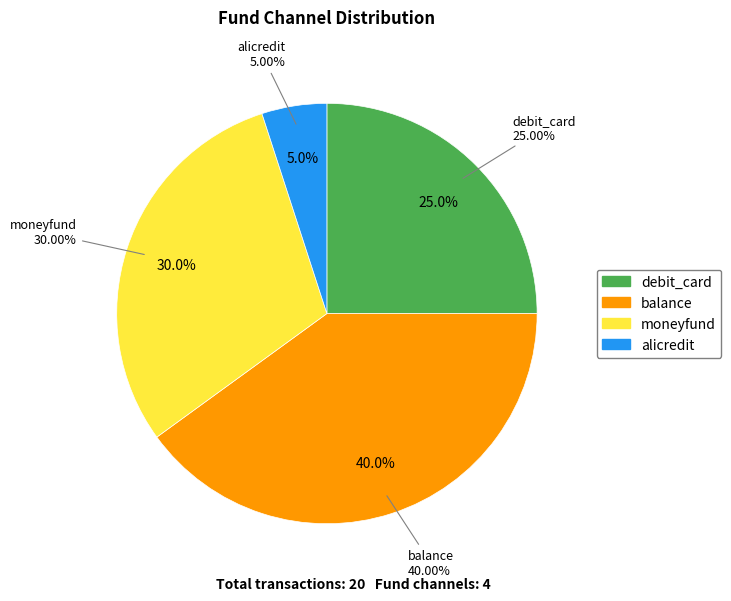

How many slices are in this pie chart?

4